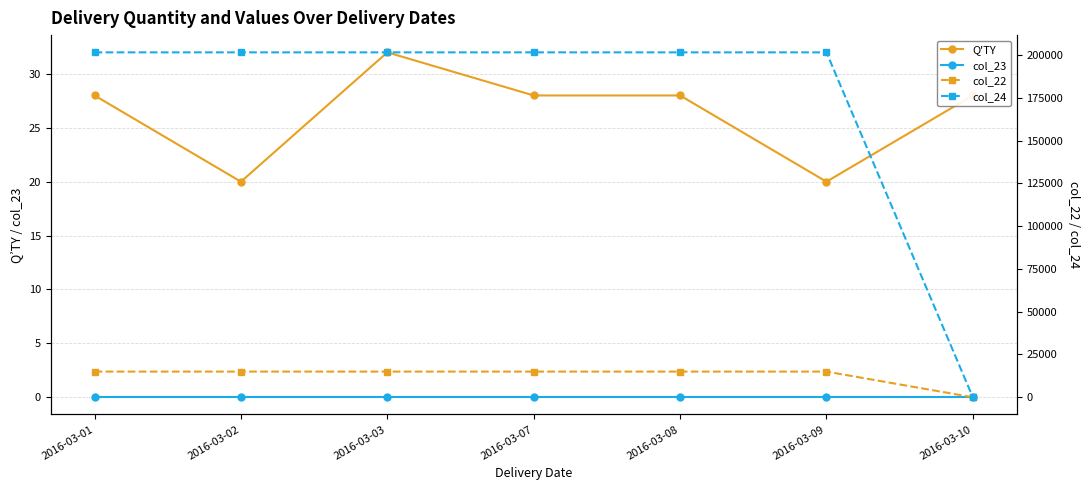

What is the total value across all series at 2016-03-10?

28